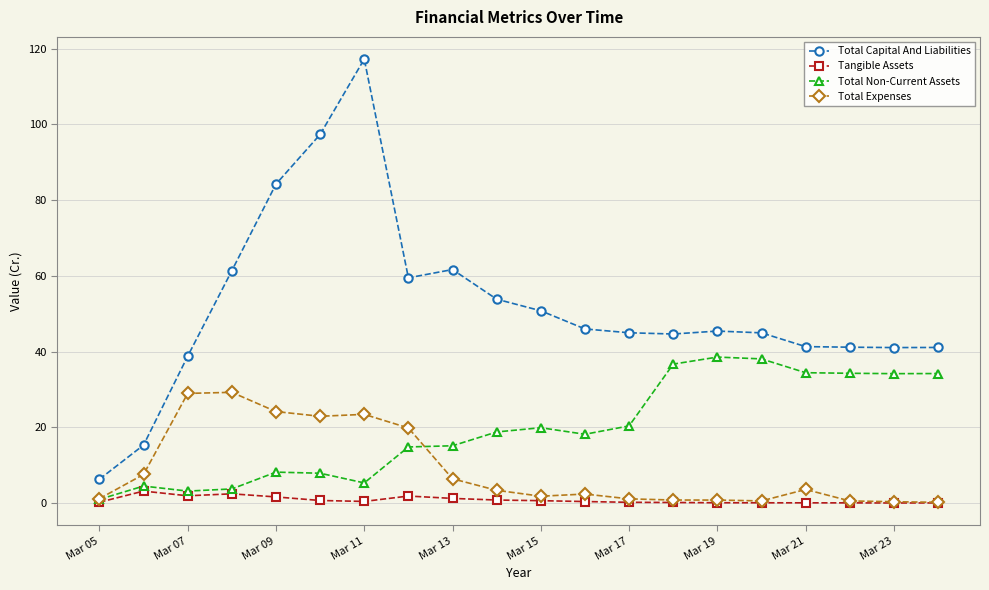

Which series has the largest total across all categories?

Total Capital And Liabilities